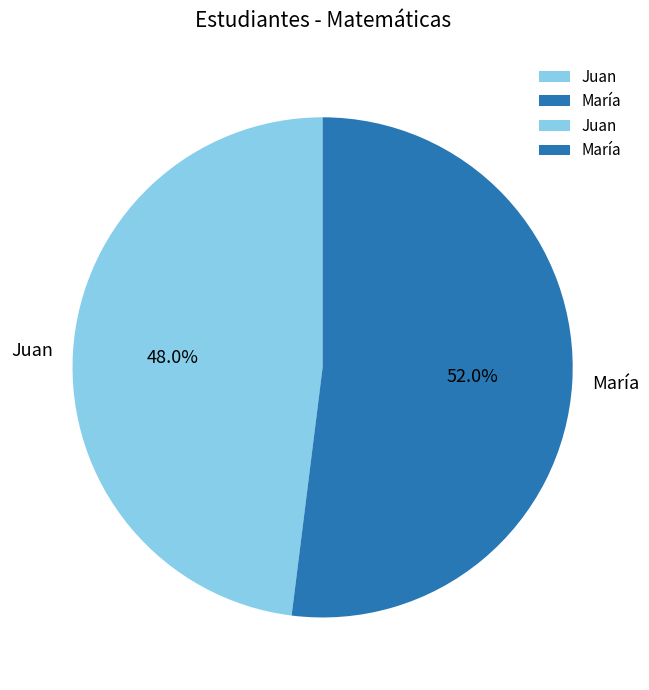

To the nearest percent, what is the average slice percentage?

50%